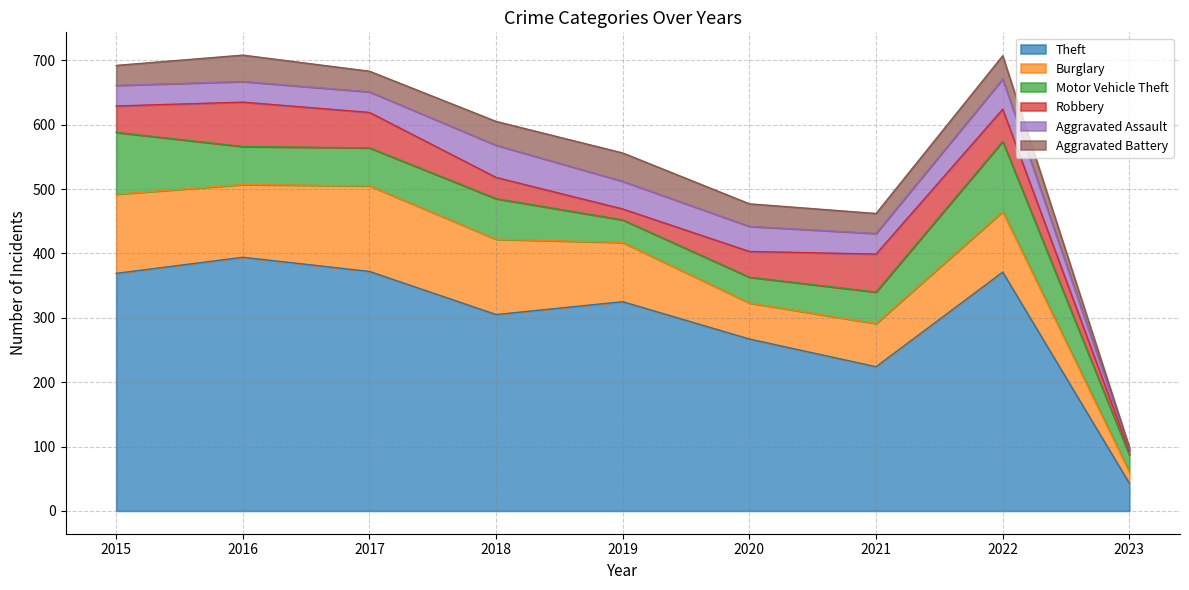

What is the total value across all series at 2023?

99